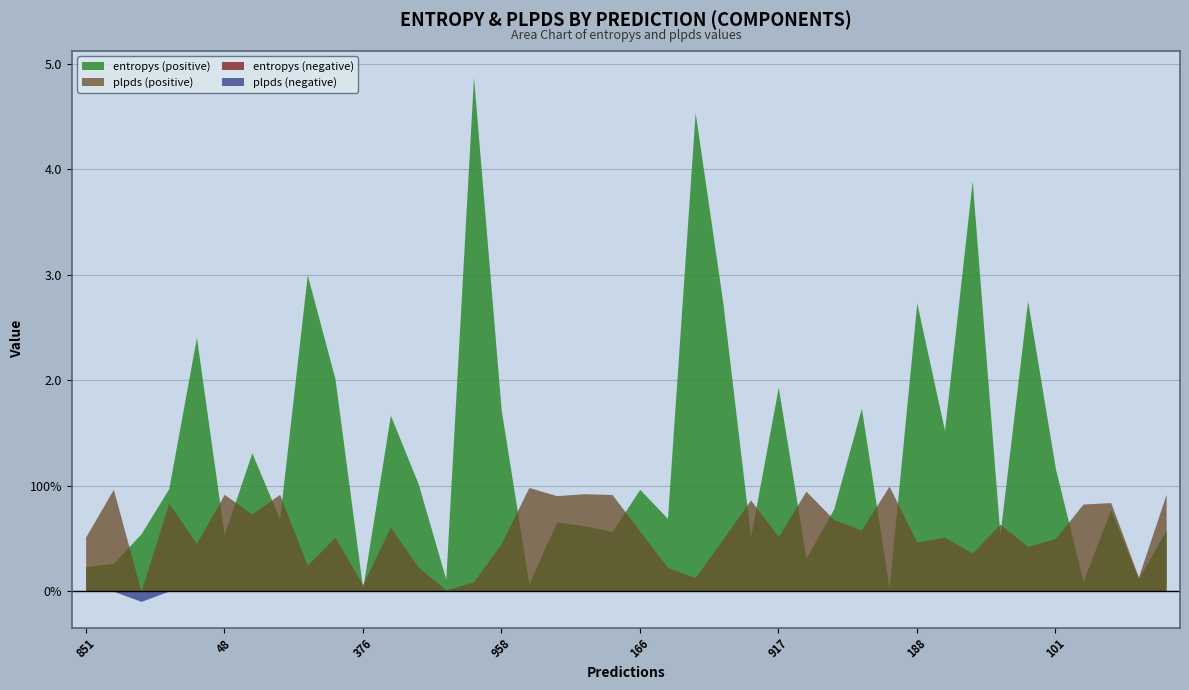

Is it true that plpds equals 0.2 at 166?

False